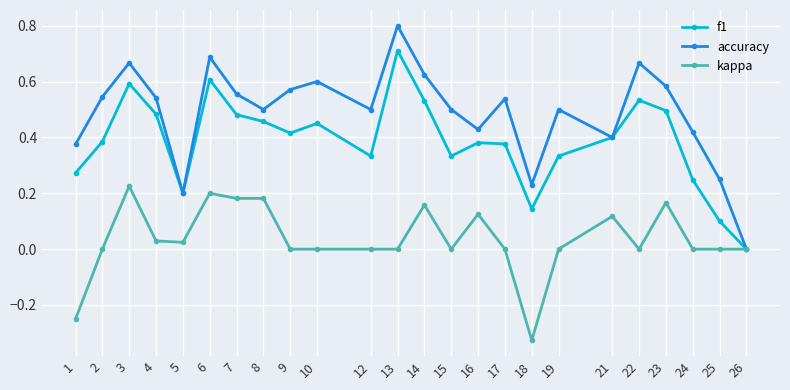

Which category has the lowest value across all series?

18